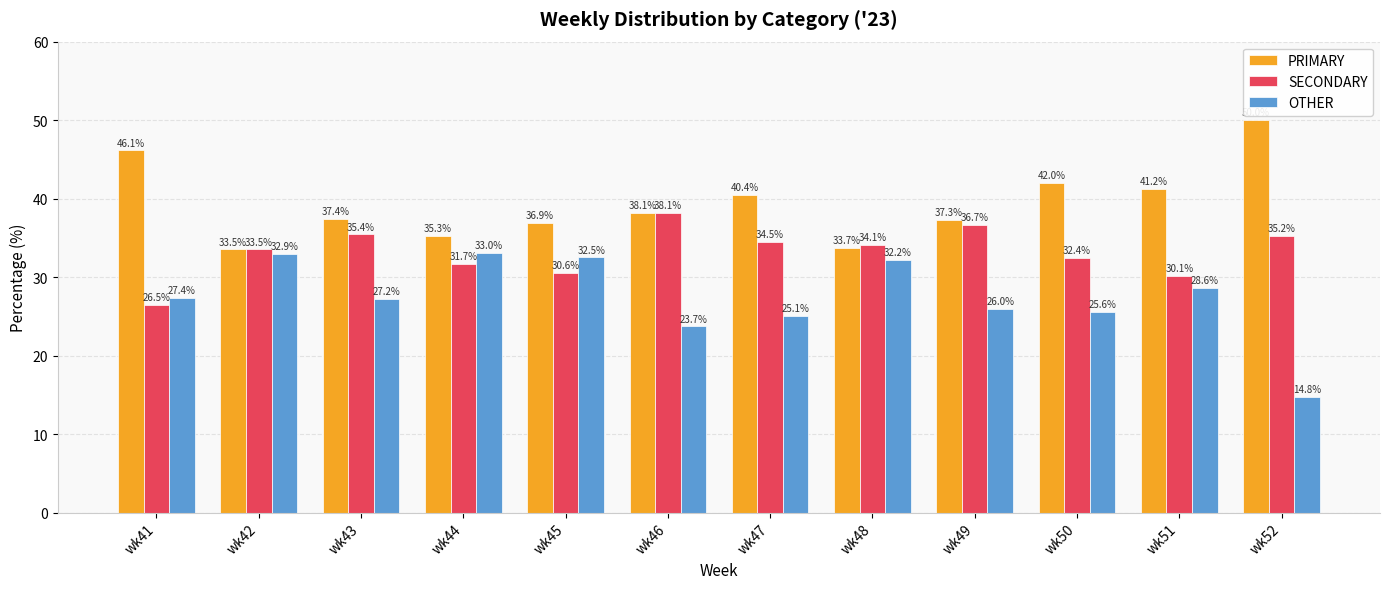

How many values in the OTHER series exceed 27?

7